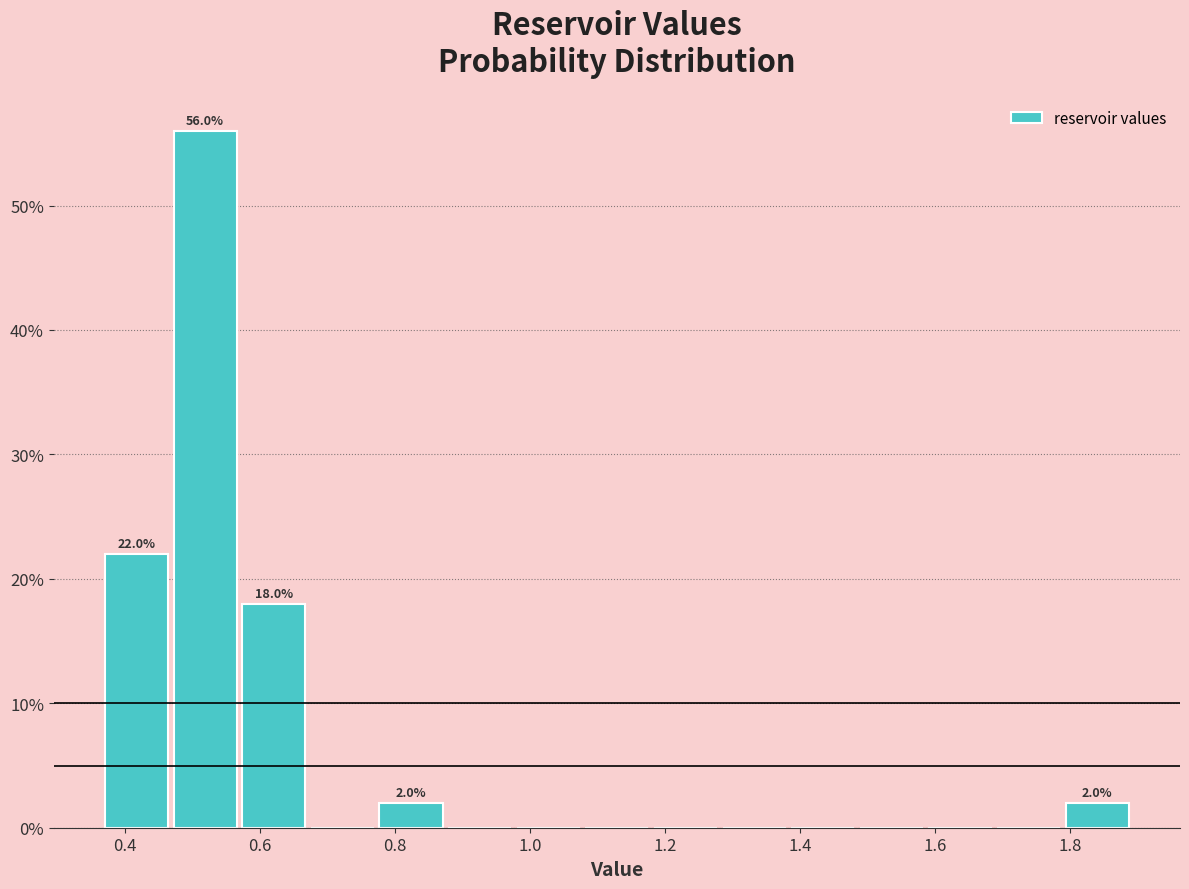

Which range on the x-axis has the tallest bar?

0.46 to 0.56